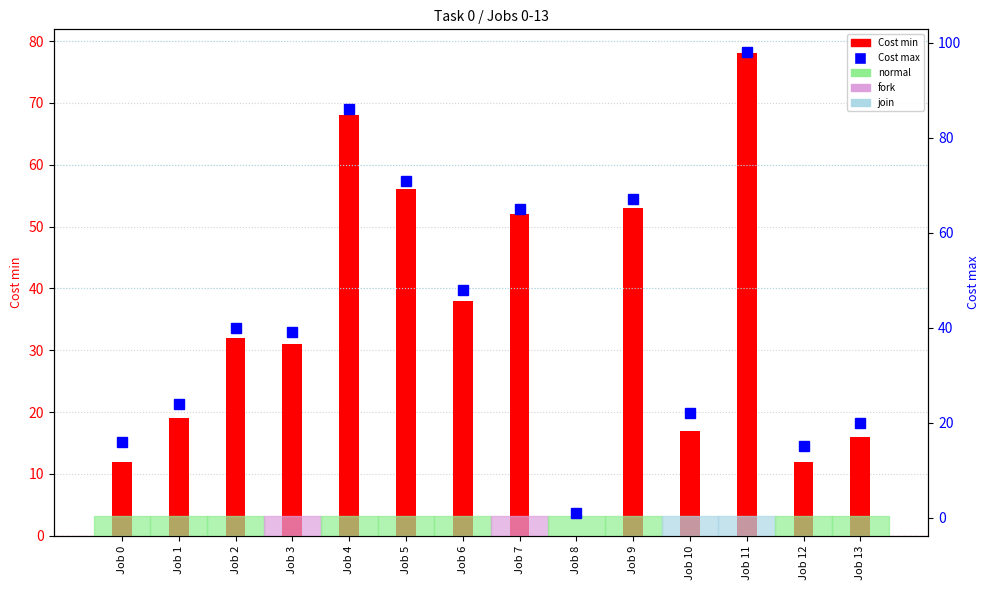

Reading left to right, what are all the values shown in this chart?

Cost min: 12	19	32	31	68	56	38	52	0	53	17	78	12	16
Cost max: 16	24	40	39	86	71	48	65	1	67	22	98	15	20